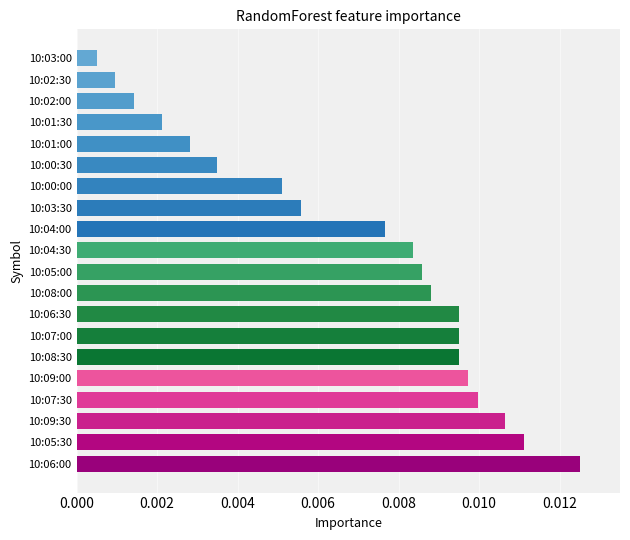

Which has a higher value, 10:02:30 or 10:03:00?

10:02:30